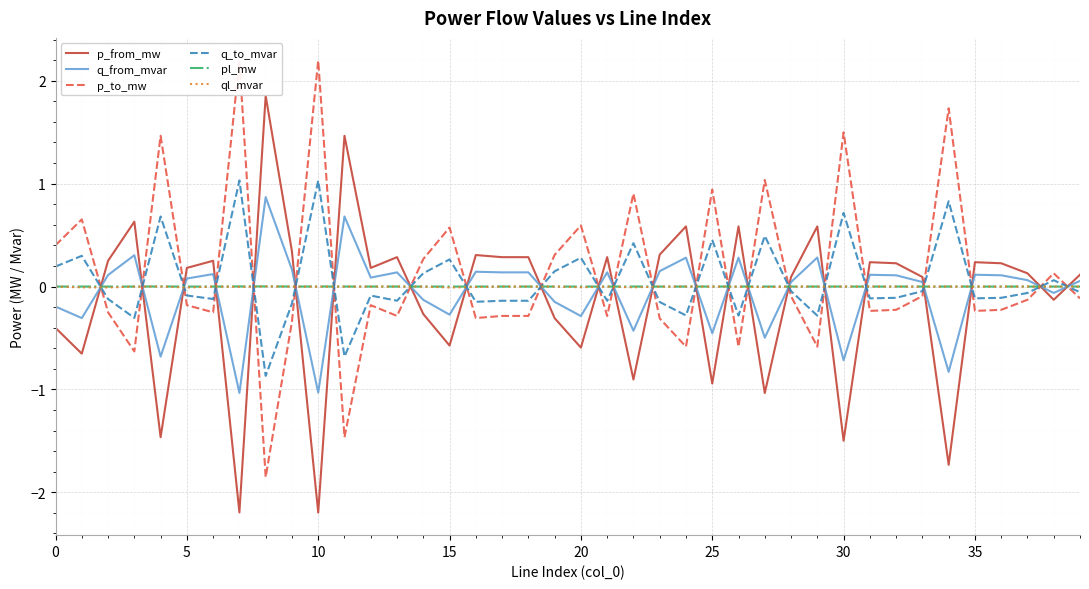

What is the minimum value shown in the chart?

-2.2